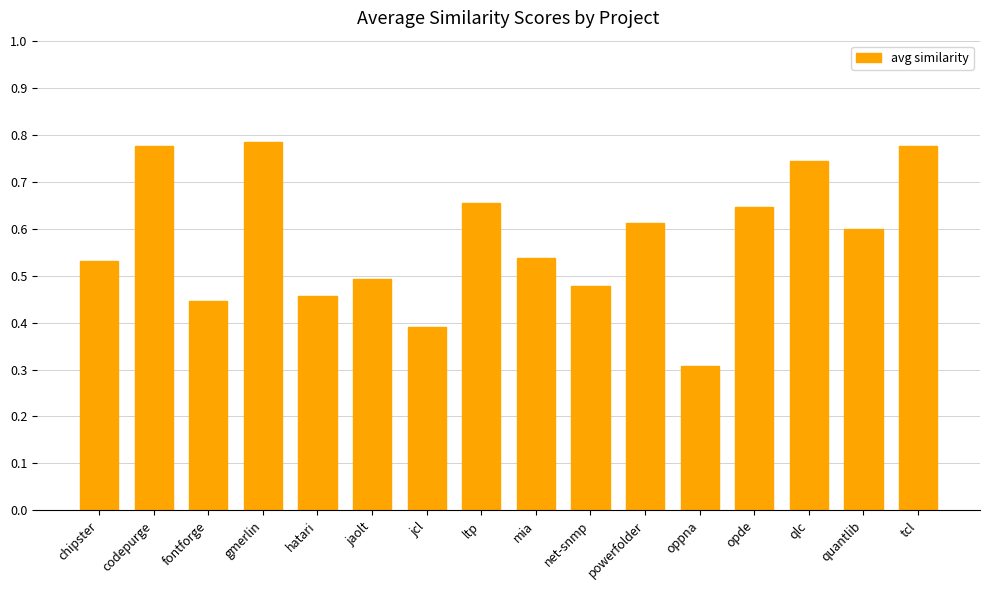

What is the label of the 4th bar from the right?

opde